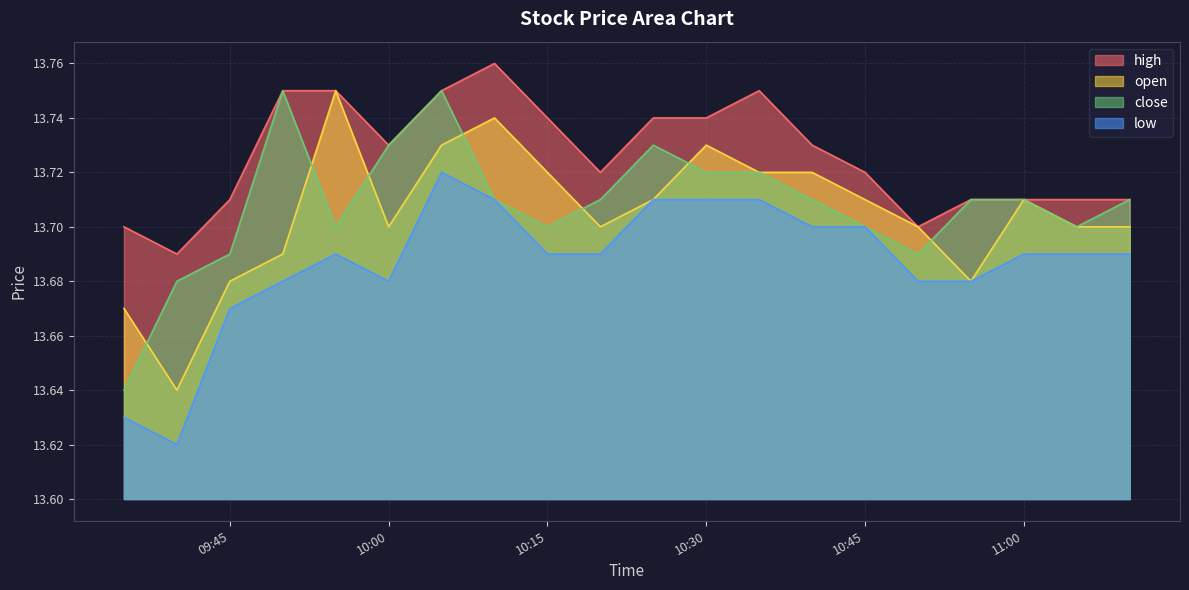

How many interior local peaks does the high series have?

2